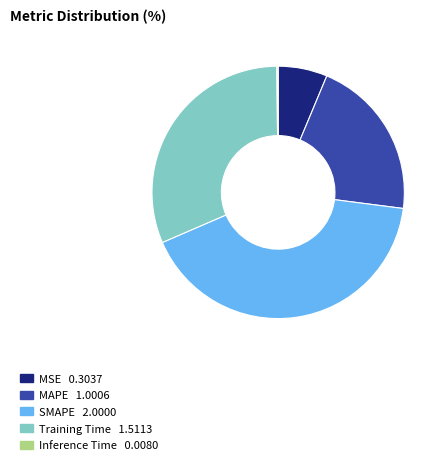

Is it true that SMAPE is 54% of the pie?

False